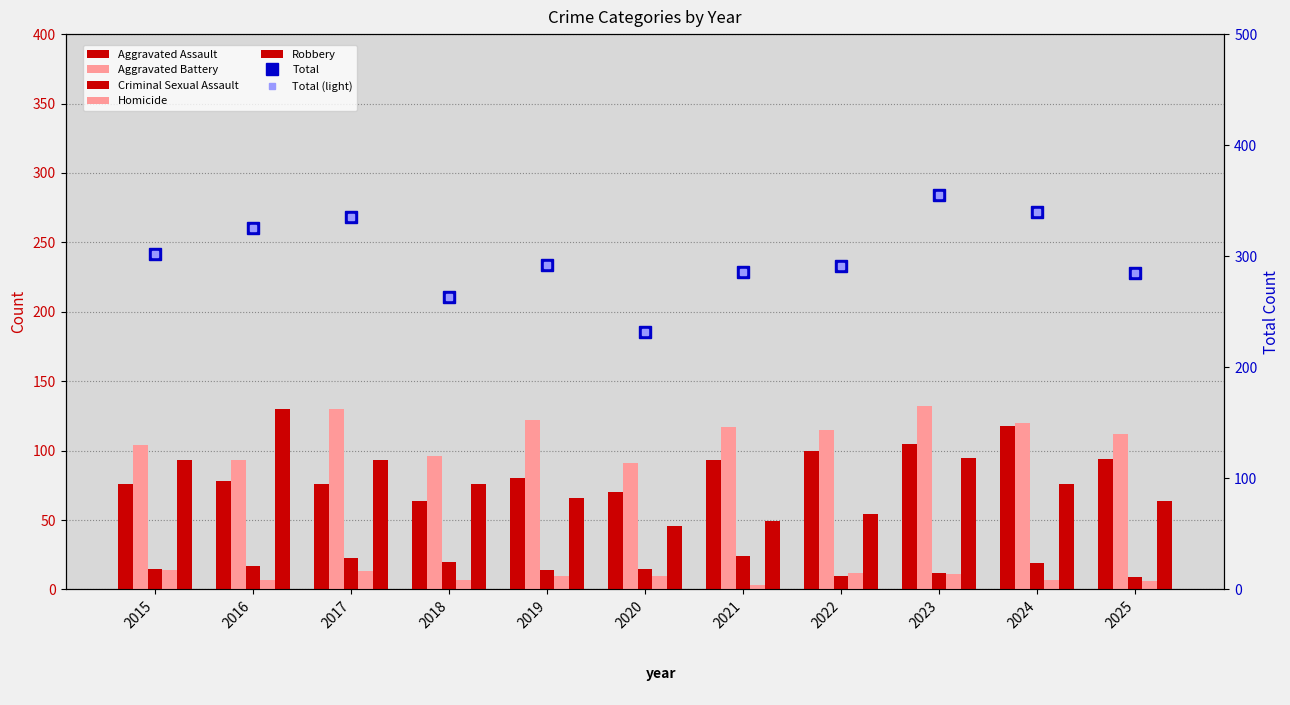

What are all the series names shown in the legend?

Aggravated Assault, Aggravated Battery, Criminal Sexual Assault, Homicide, Robbery